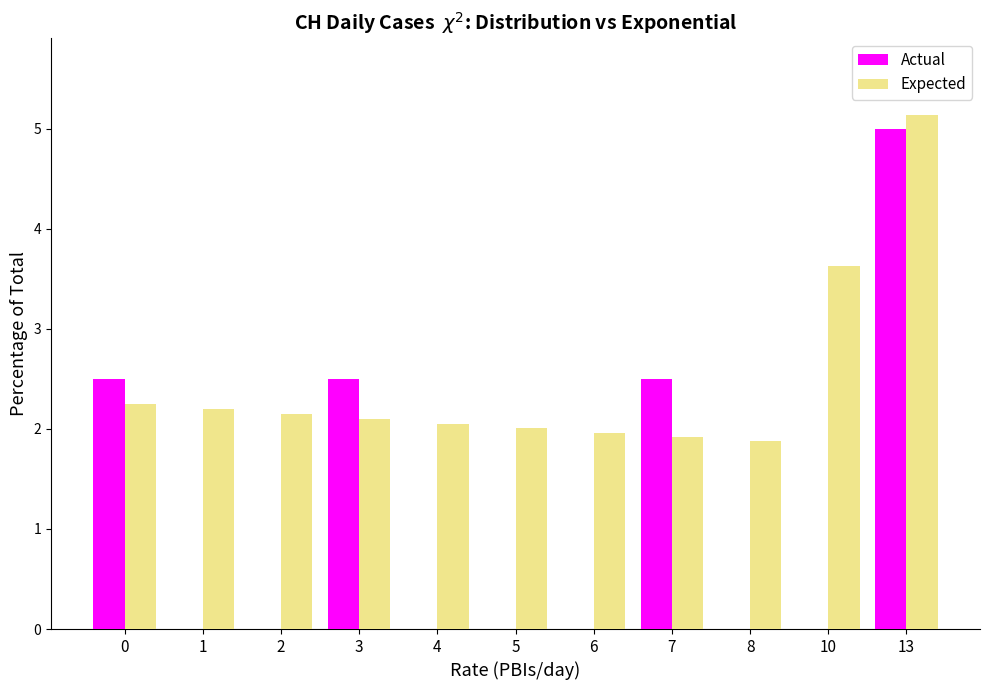

Reading left to right, list all the values displayed in this chart.

Actual: 0=2.5	1=0.0	2=0.0	3=2.5	4=0.0	5=0.0	6=0.0	7=2.5	8=0.0	10=0.0	13=5.0
Expected: 0=2.2	1=2.2	2=2.1	3=2.1	4=2.1	5=2.0	6=2.0	7=1.9	8=1.9	10=3.6	13=5.1